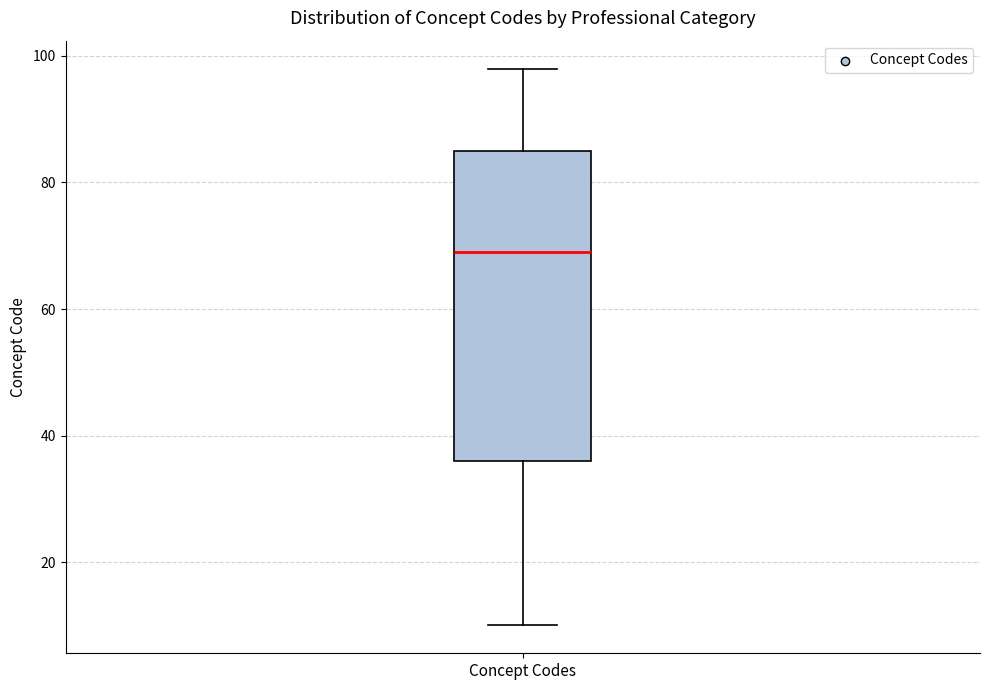

Read this box plot against the y-axis: the position of the median line, the range covered by the box, and the ends of both whiskers. The values are not printed on the chart, so give them approximately, as read against the axis.

median 70, box 36 to 86, whiskers 10 to 98